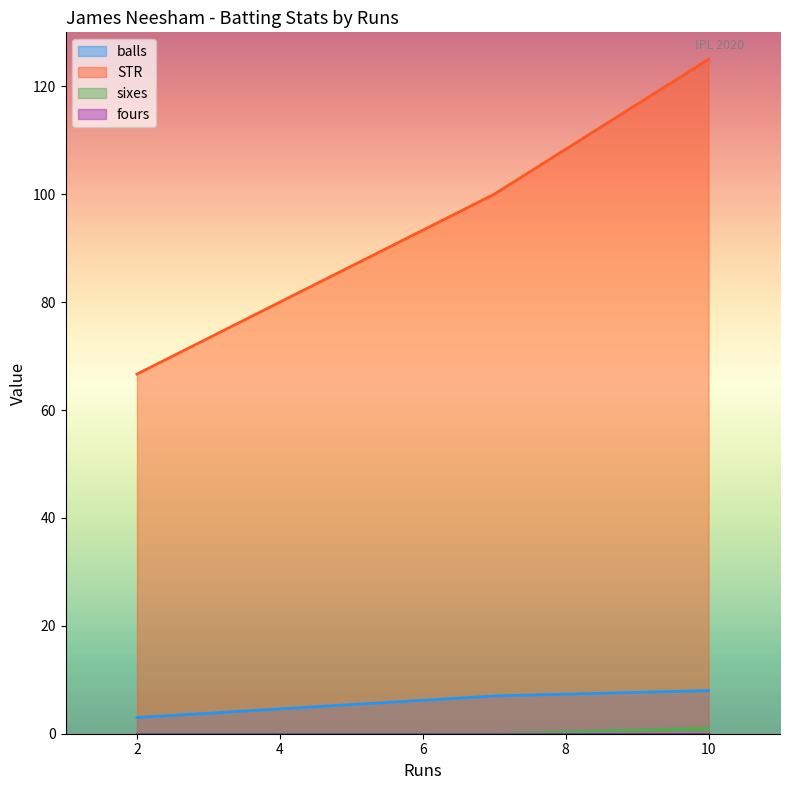

What is the sum of the STR values at 10 and 2?

191.7